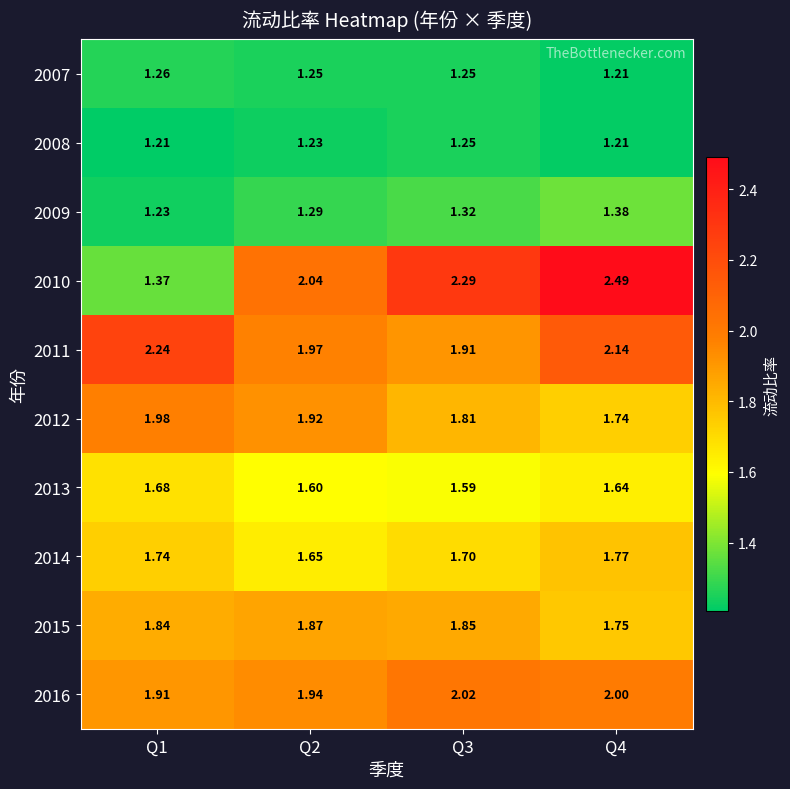

At how many categories does at least one series exceed 1?

4